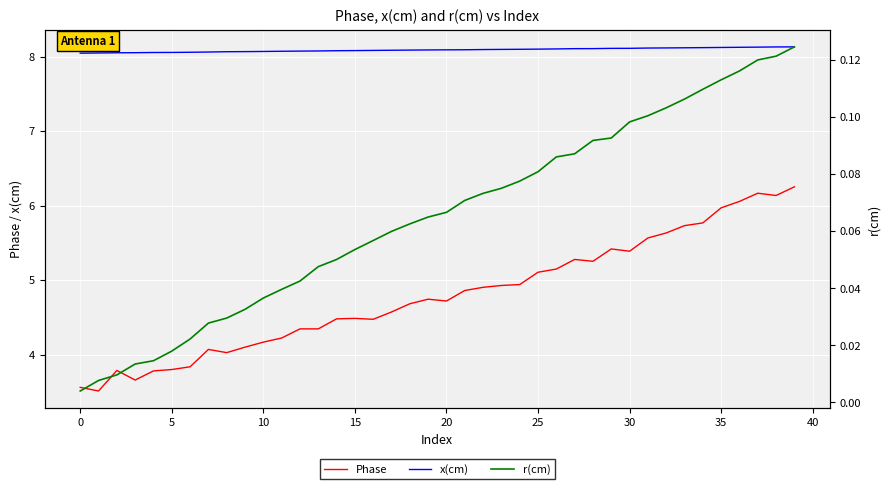

The value of Phase at 35 is 9.1. True or false?

False